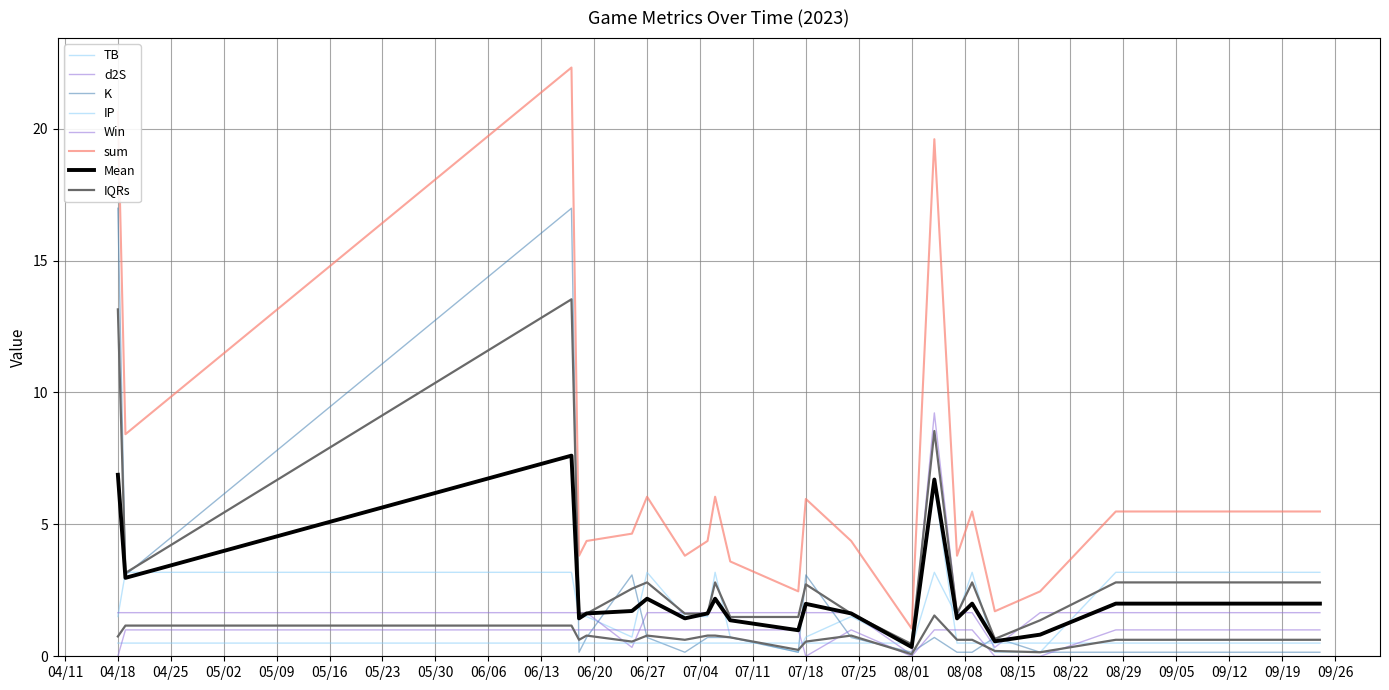

Which category has the highest value in the sum series?

2023-06-17